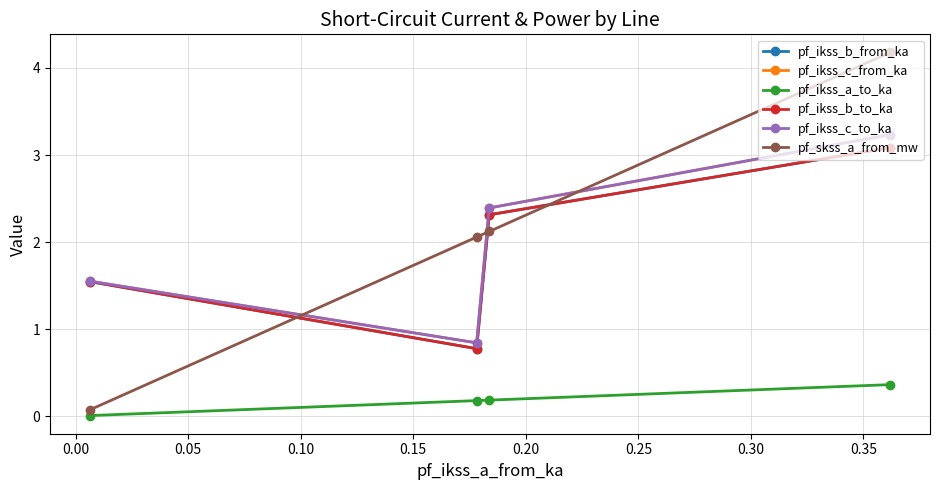

At how many categories does at least one series exceed 2?

3